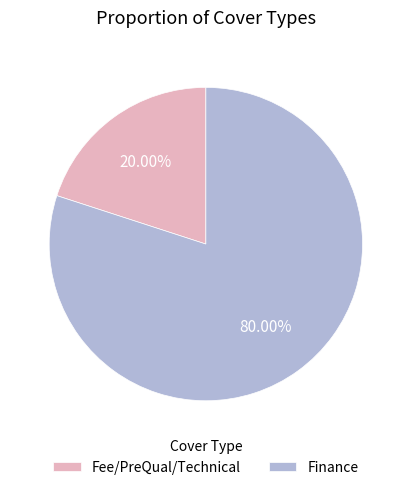

The Fee/PreQual/Technical slice represents 7% of the pie. True or false?

False